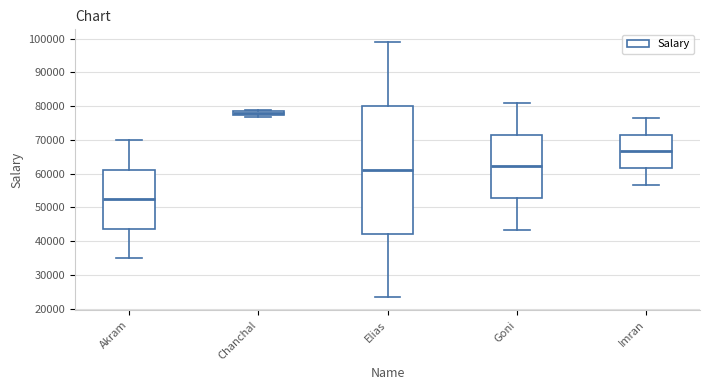

Comparing the boxes themselves (not the whiskers), which one is the tallest?

Elias